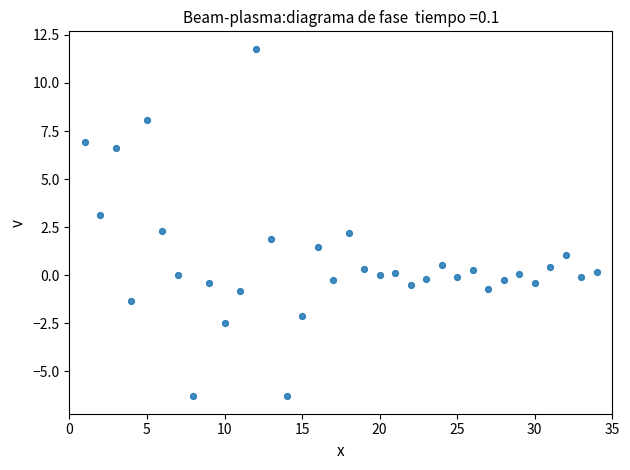

What is the range of X values (max minus min)?

33.0